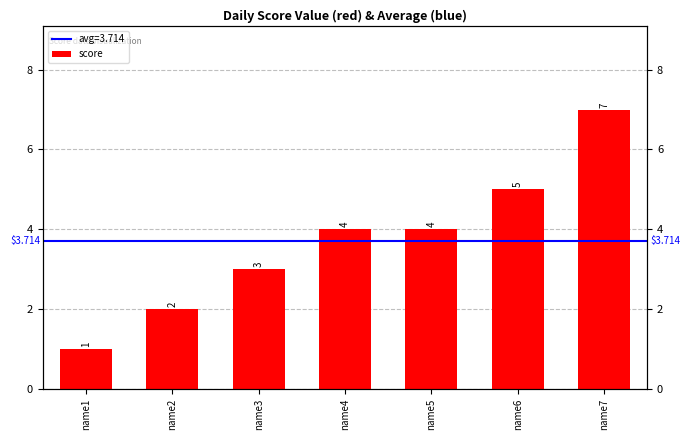

Reading left to right, list all the values displayed in this chart.

1	2	3	4	4	5	7